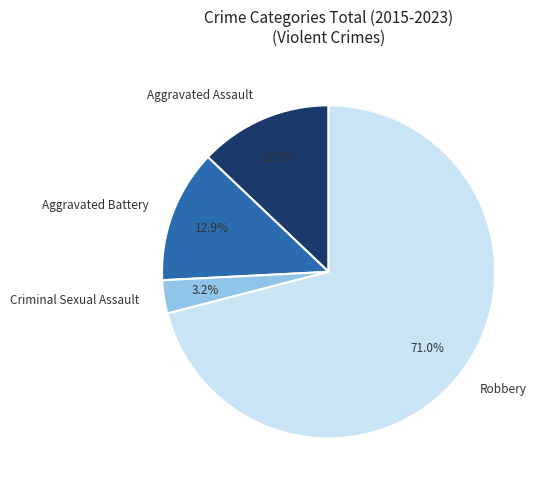

Between Aggravated Battery and Robbery, which is larger?

Robbery